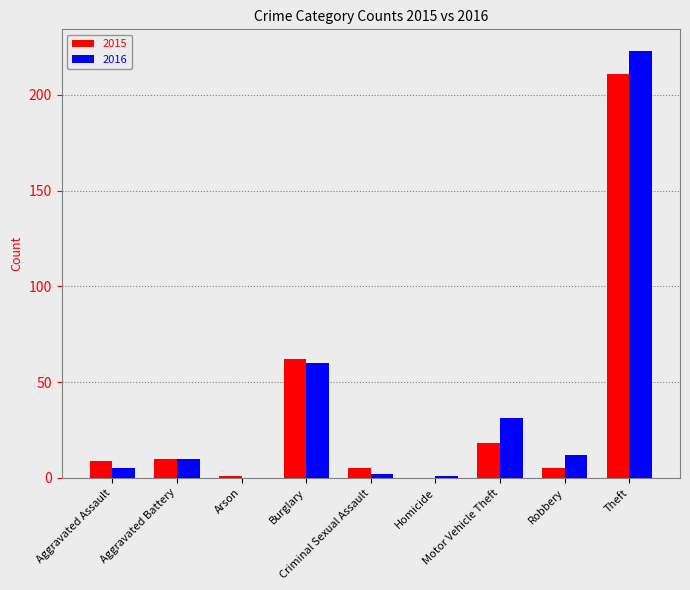

How many series are shown in this chart?

2